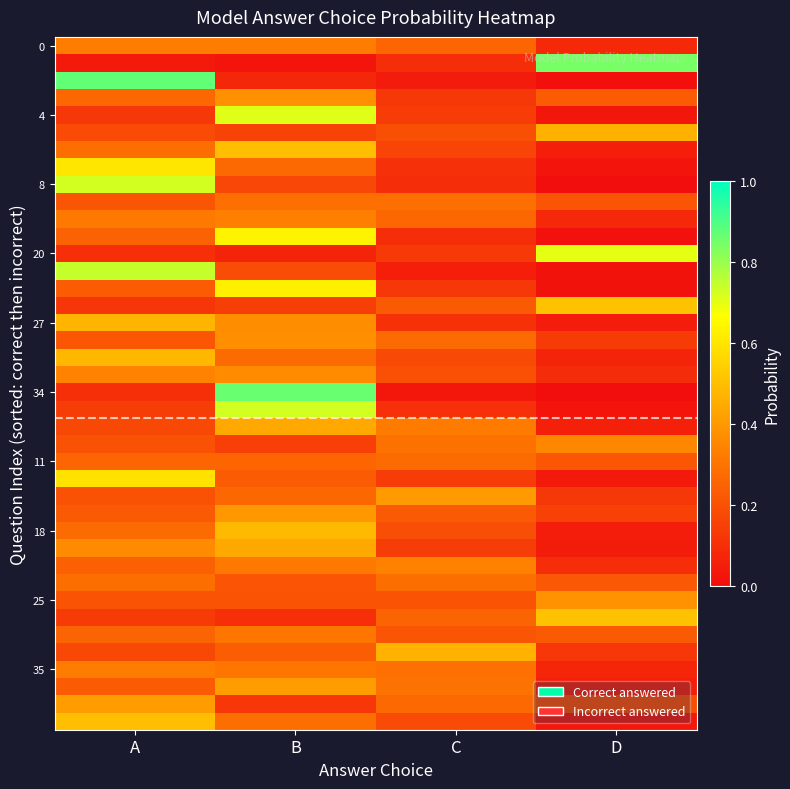

Which category has the lowest value across all series?

D